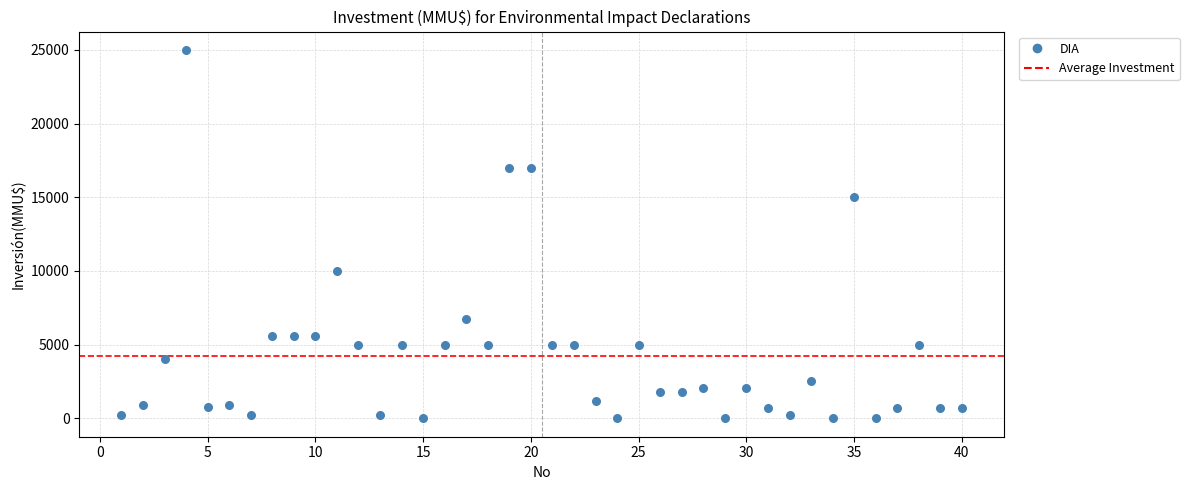

What is the range of Y values (max minus min)?

25000